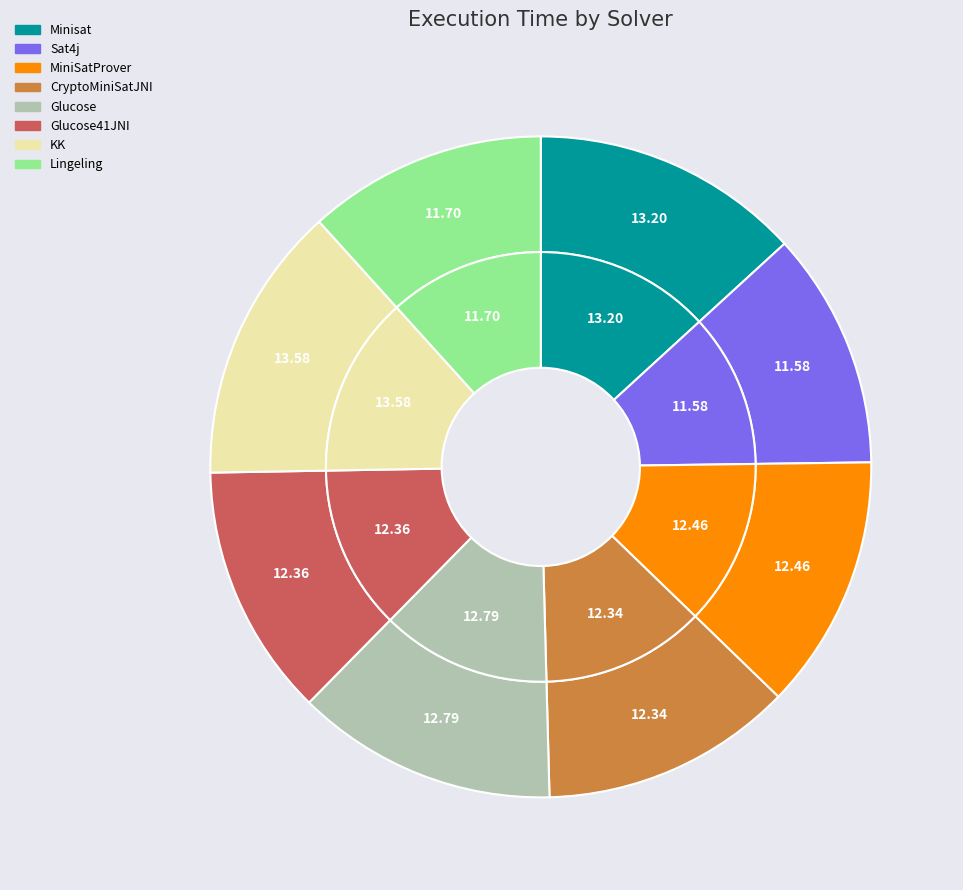

What is the smallest slice in the pie chart?

Sat4j